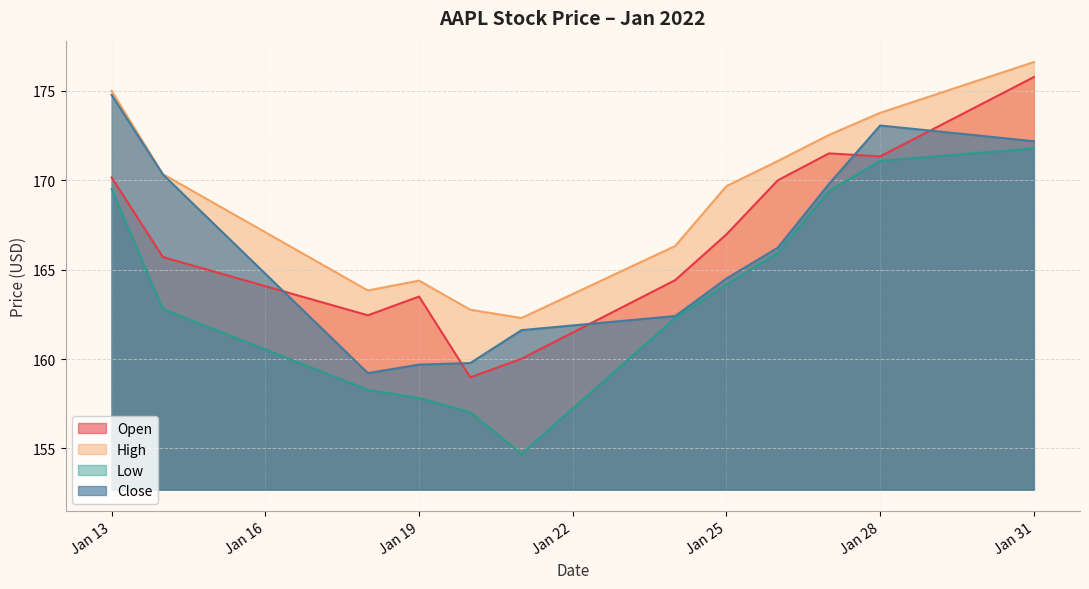

The High series shows 164.4 at 2022-01-19. True or false?

True